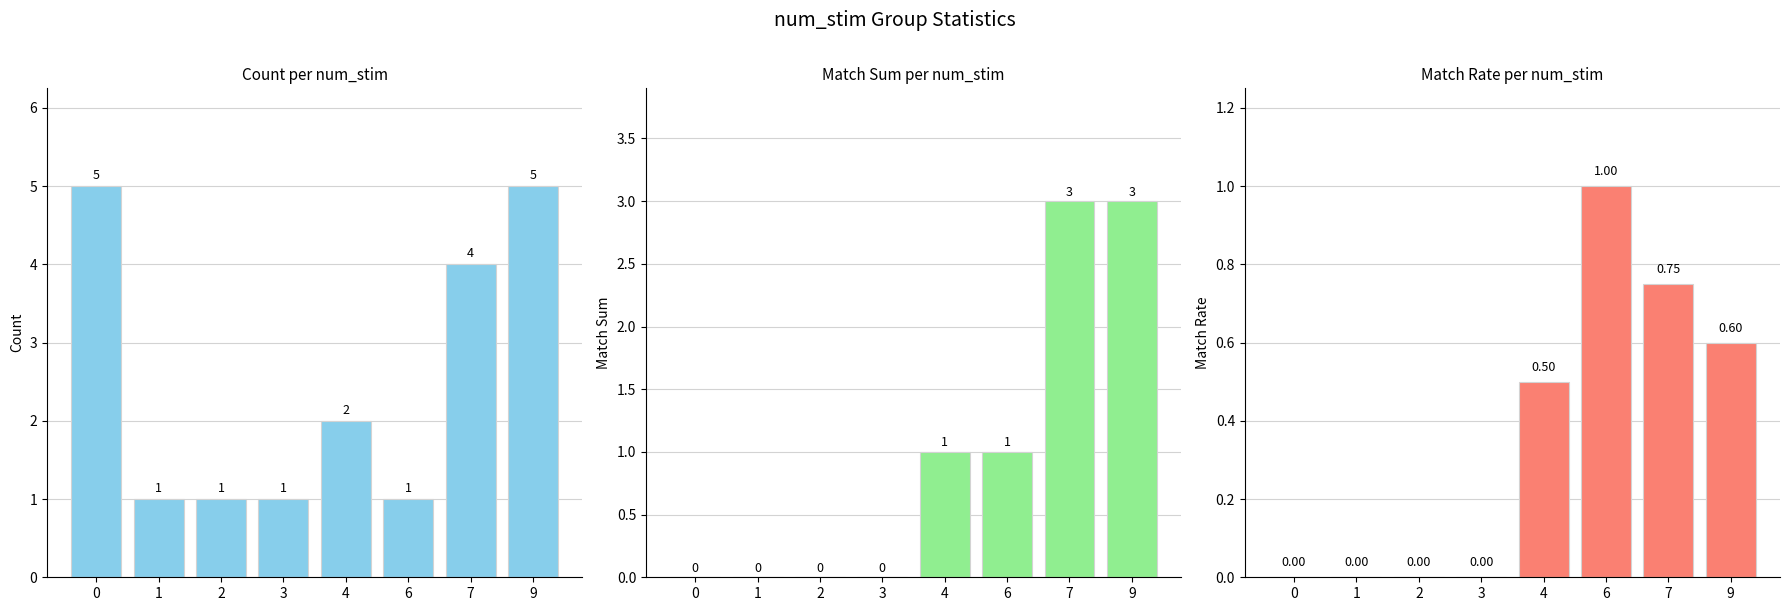

Reading left to right, what are all the values shown in this chart?

count: 0=5.0	1=1.0	2=1.0	3=1.0	4=2.0	6=1.0	7=4.0	9=5.0
match_sum: 0=0.0	1=0.0	2=0.0	3=0.0	4=1.0	6=1.0	7=3.0	9=3.0
match_rate: 0=0.0	1=0.0	2=0.0	3=0.0	4=0.5	6=1.0	7=0.8	9=0.6